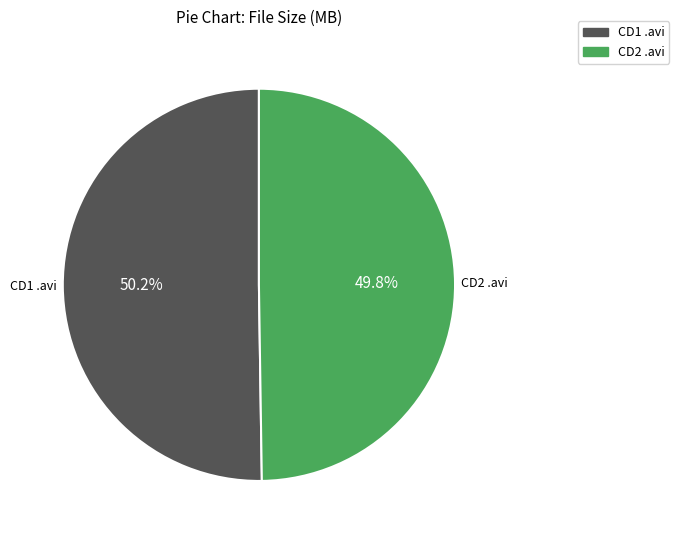

Does any single category account for the majority?

Yes